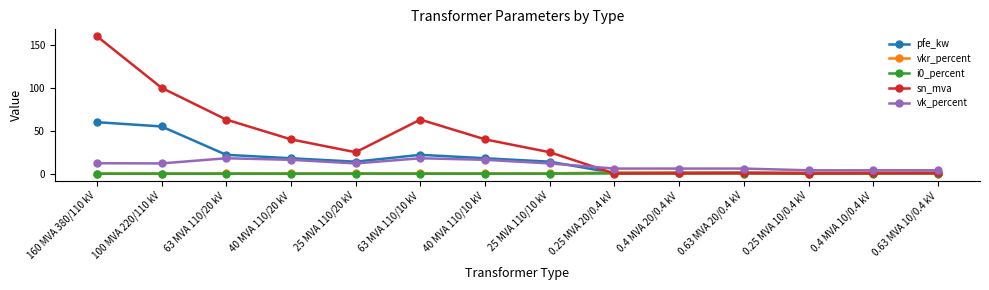

At which category is the sum across all series the highest?

160 MVA 380/110 kV